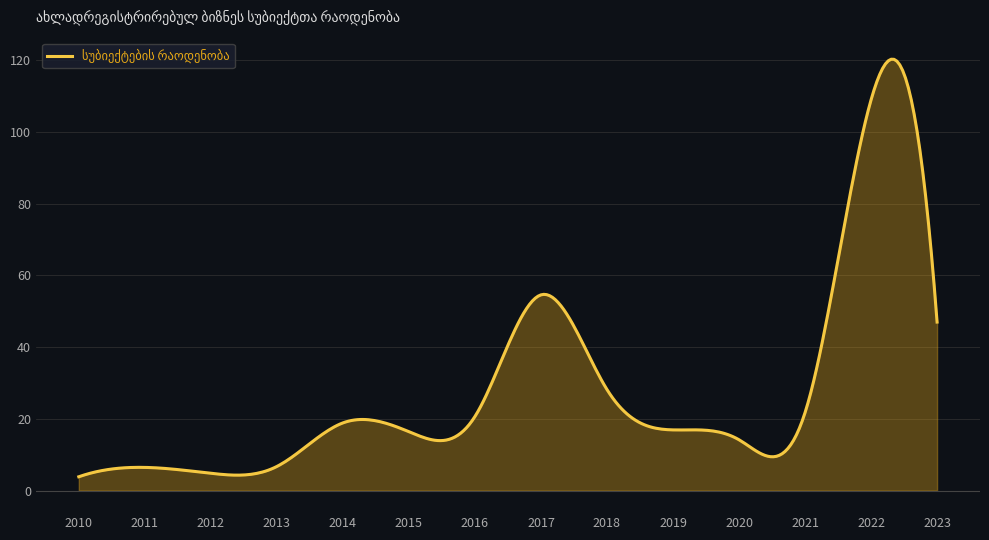

Reading left to right, transcribe all the data shown in this chart.

3.9	6.5	4.8	6.7	18.9	16.4	20.7	54.6	28.2	16.9	14.2	21.7	109.0	47.0